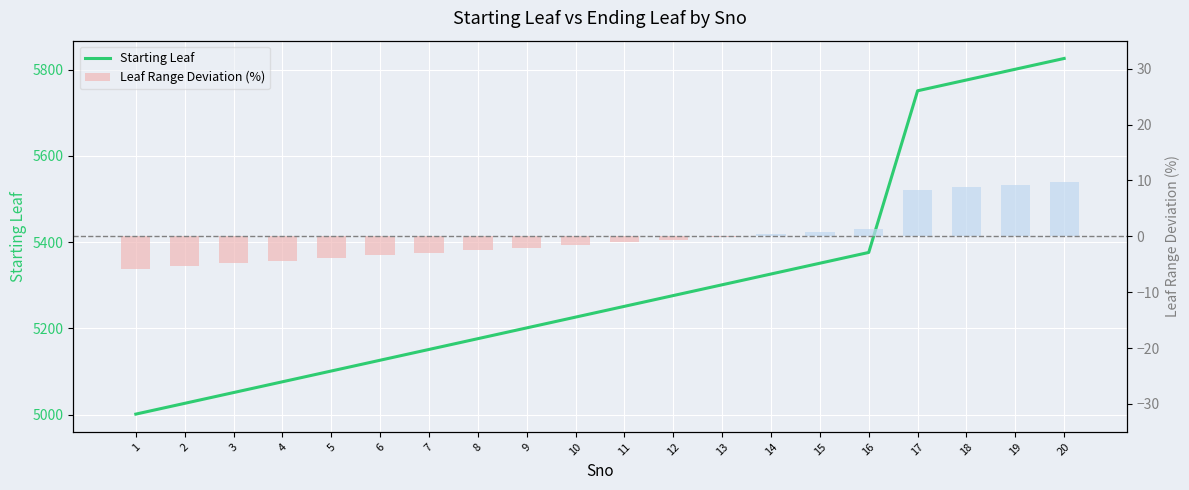

At how many categories does at least one series exceed 4938?

20